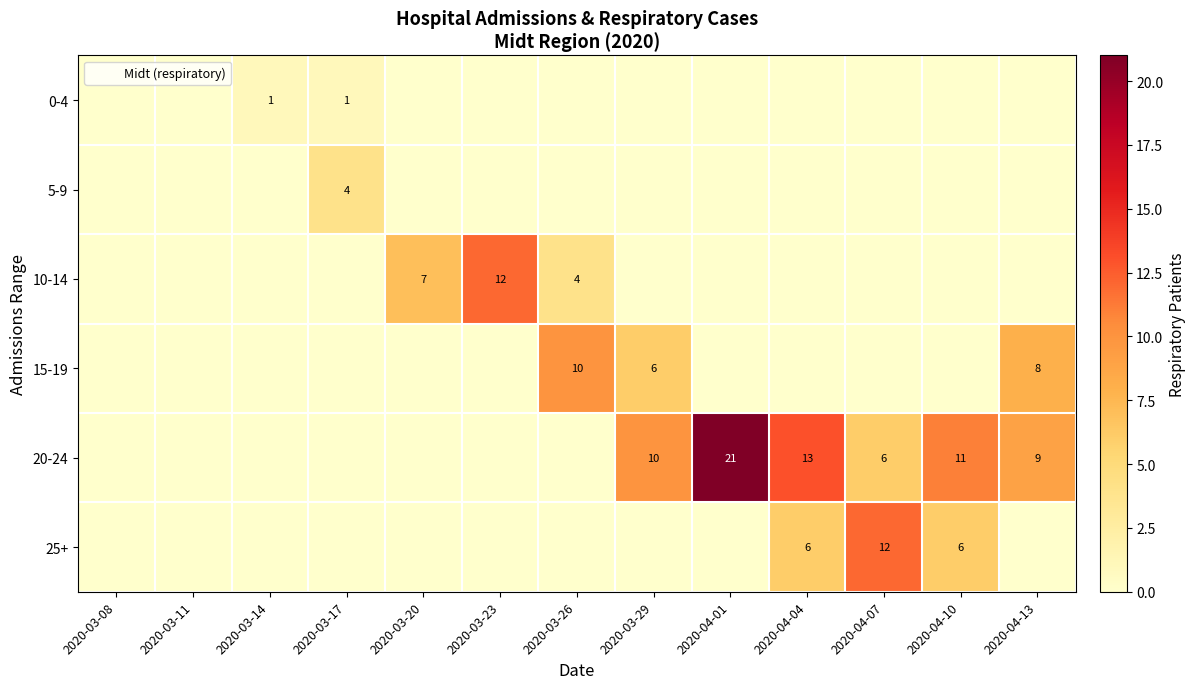

What is the average value of the 20-24 series?

5